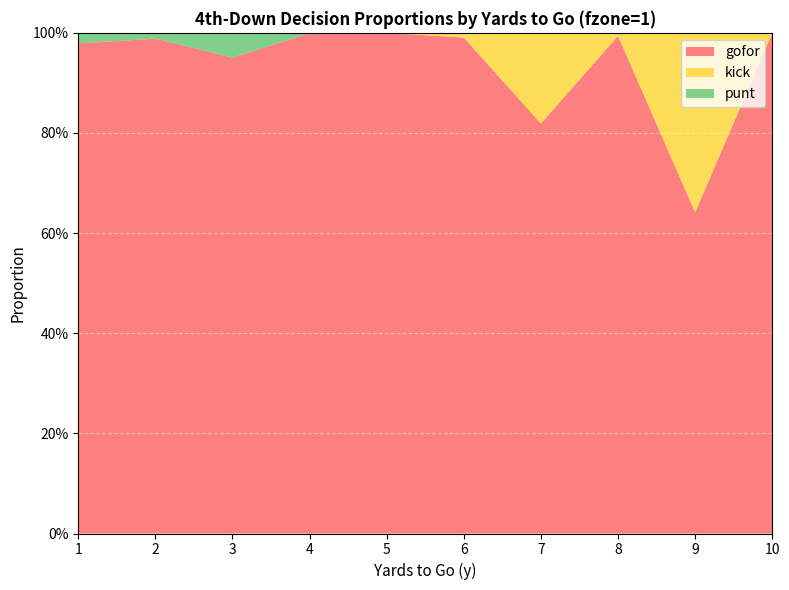

Reading left to right, transcribe all the data shown in this chart.

gofor: 1=1.0	2=1.0	3=1.0	4=1.0	5=1.0	6=1.0	7=0.8	8=1.0	9=0.6	10=1.0
kick: 1=0.0	2=0.0	3=0.0	4=0.0	5=0.0	6=0.0	7=0.2	8=0.0	9=0.4	10=0.0
punt: 1=0.0	2=0.0	3=0.0	4=0.0	5=0.0	6=0.0	7=0.0	8=0.0	9=0.0	10=0.0